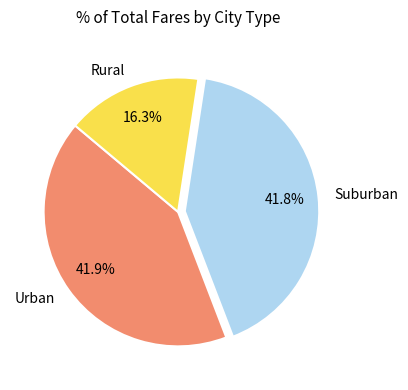

How many segments does this pie chart have?

3